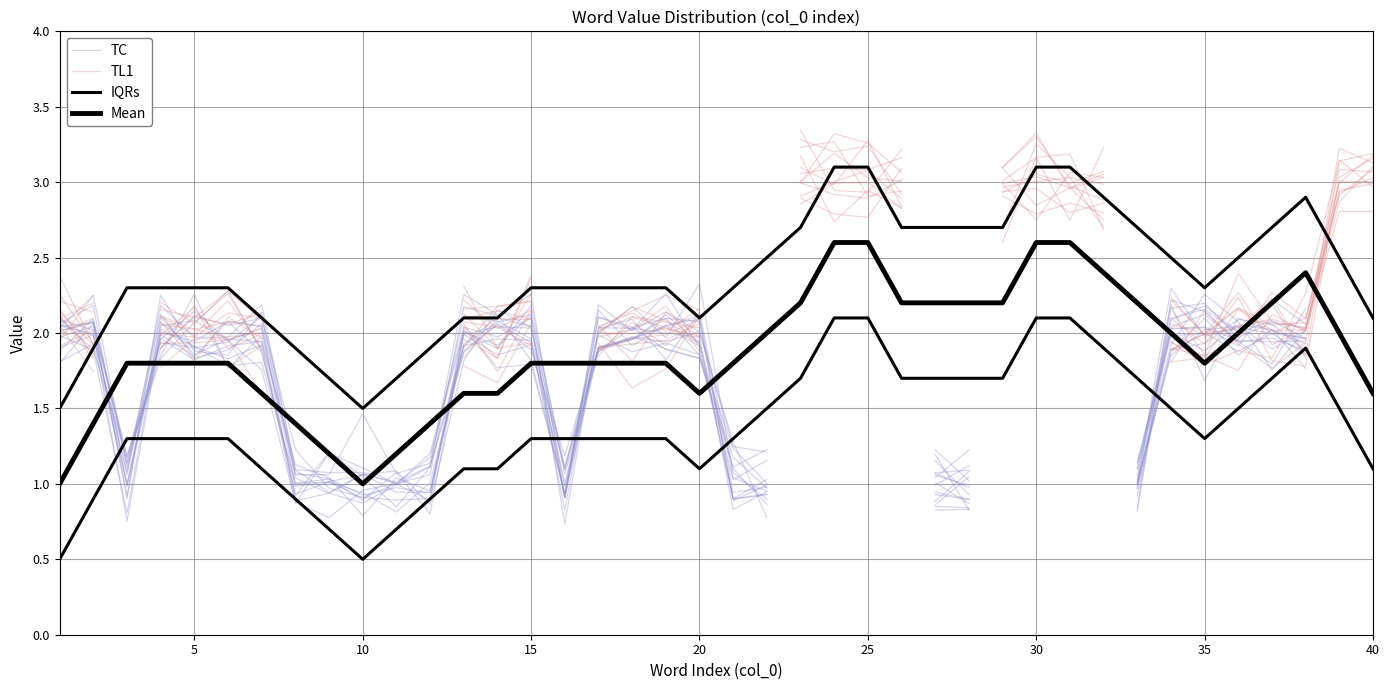

How many interior local valleys does the TC series have?

7